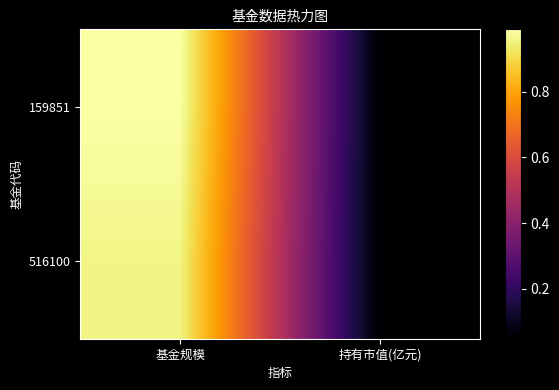

Reading right to left, extract all data points from this chart.

159851: 持有市值(亿元)=0.0	基金规模=1.0
516100: 持有市值(亿元)=0.0	基金规模=1.0